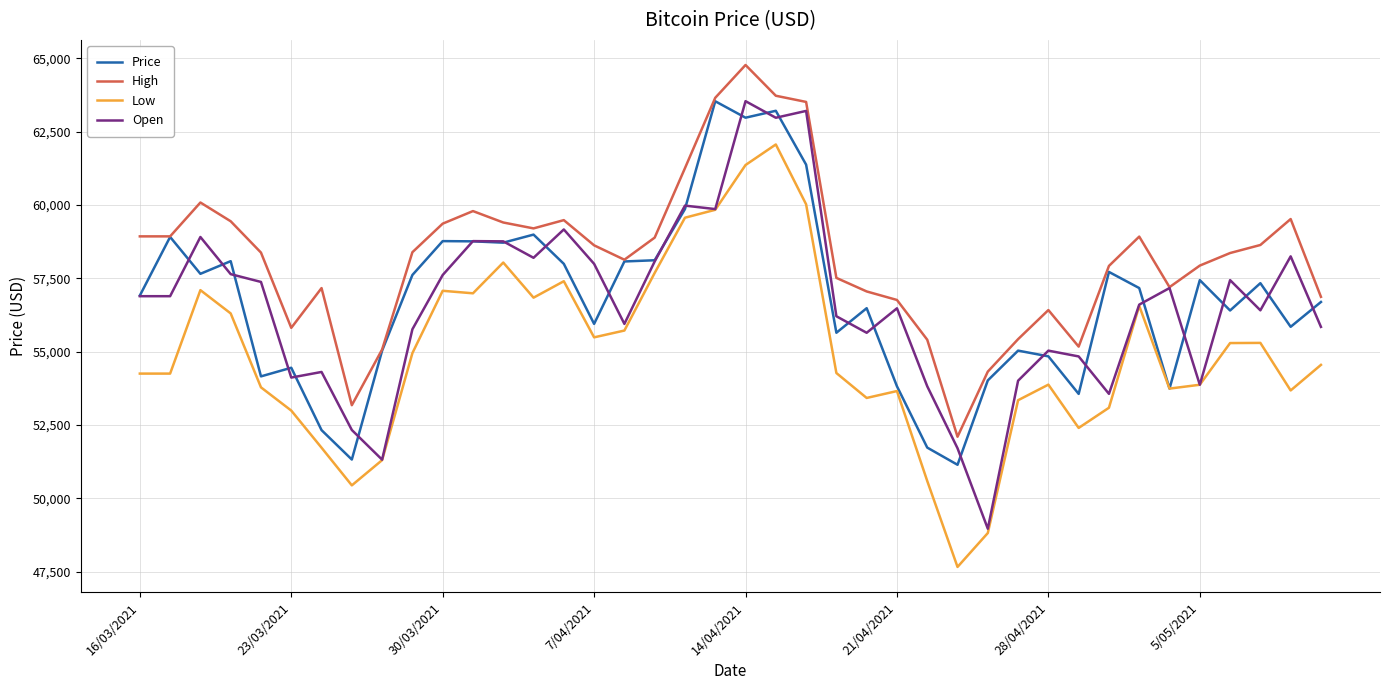

What is the difference between the second highest and second lowest values in the Low series?

12550.4